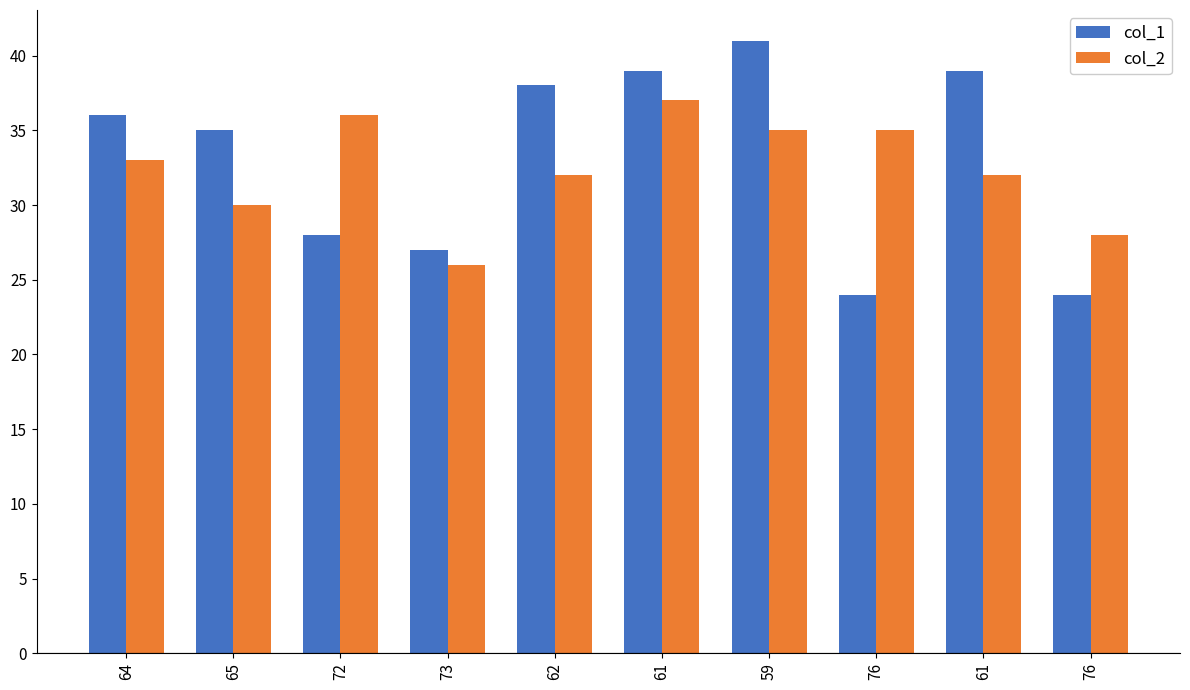

Rank the series by their average value, from highest to lowest.

col_1, col_2